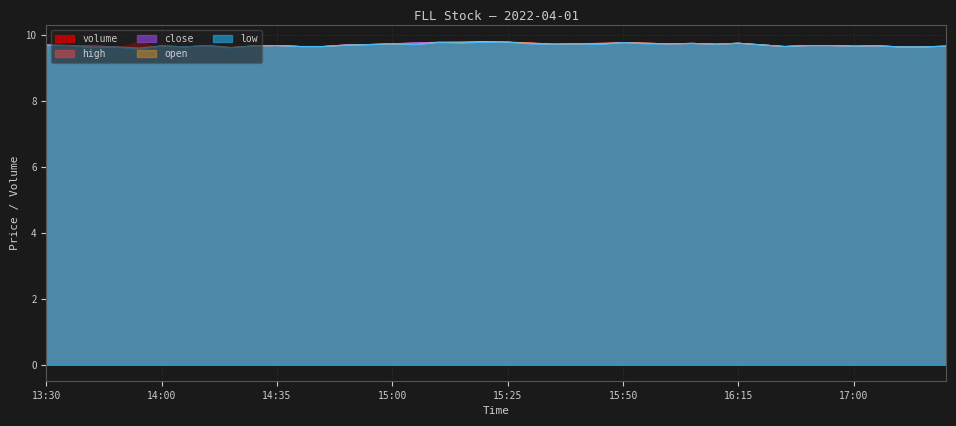

True or false: high has more than 1 interior local peaks.

True